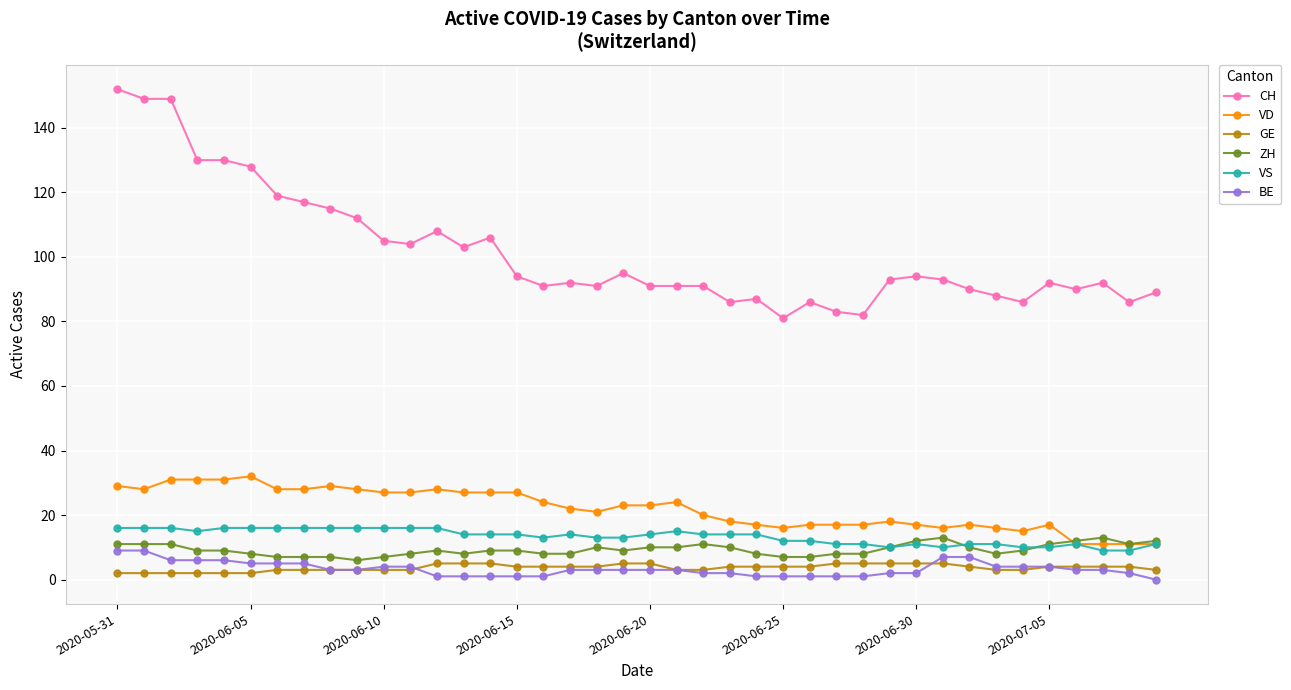

True or false: VD has more than 0 interior local peaks.

True